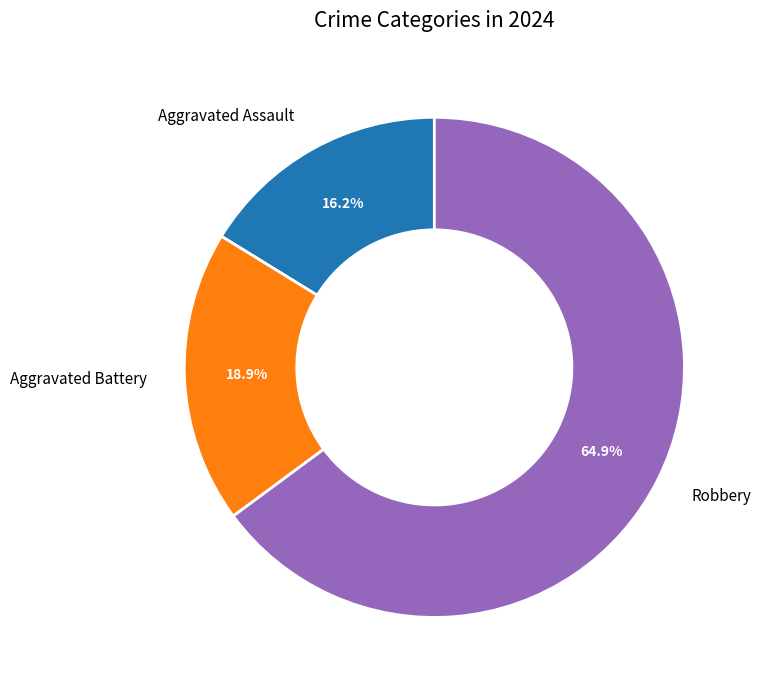

To the nearest percent, what is the average slice percentage?

33%